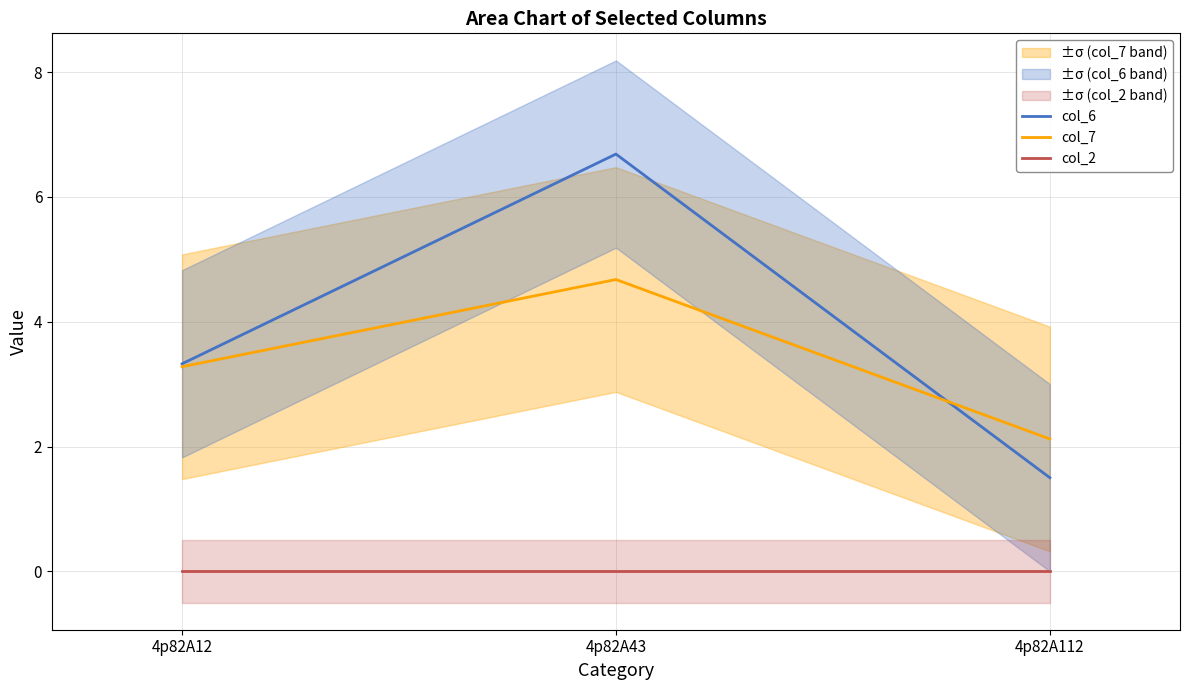

What is the highest value of the col_6 series?

6.7